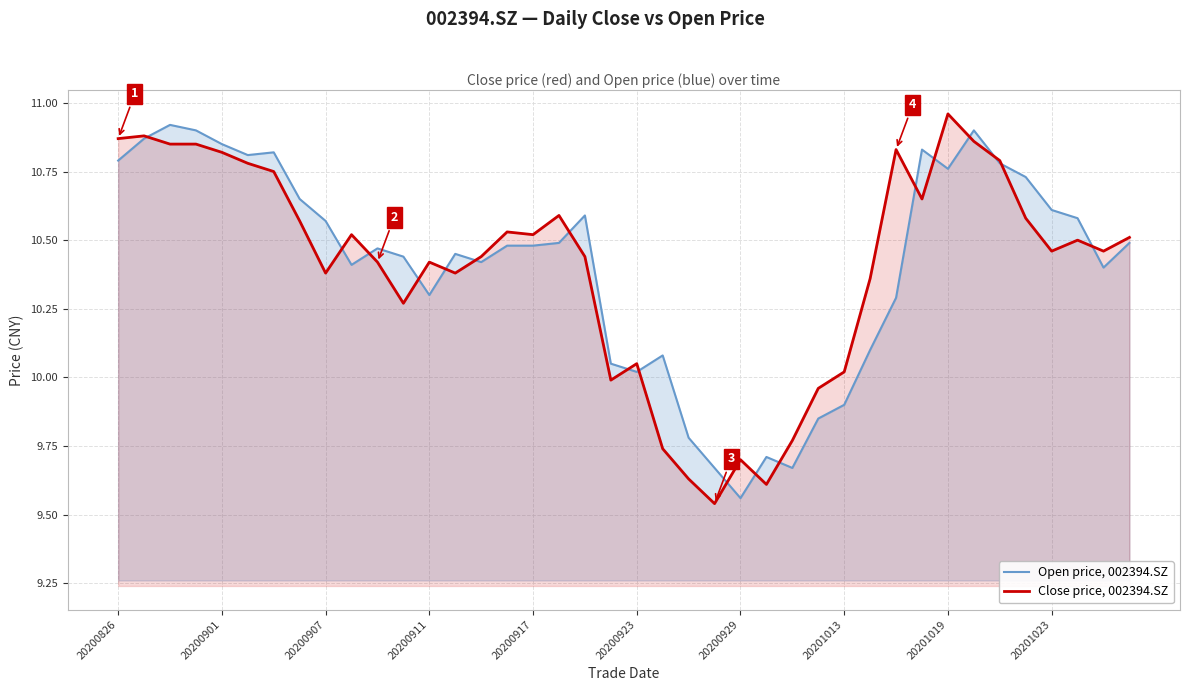

List the series in order of their peak value, highest first.

Close price, 002394.SZ, Open price, 002394.SZ